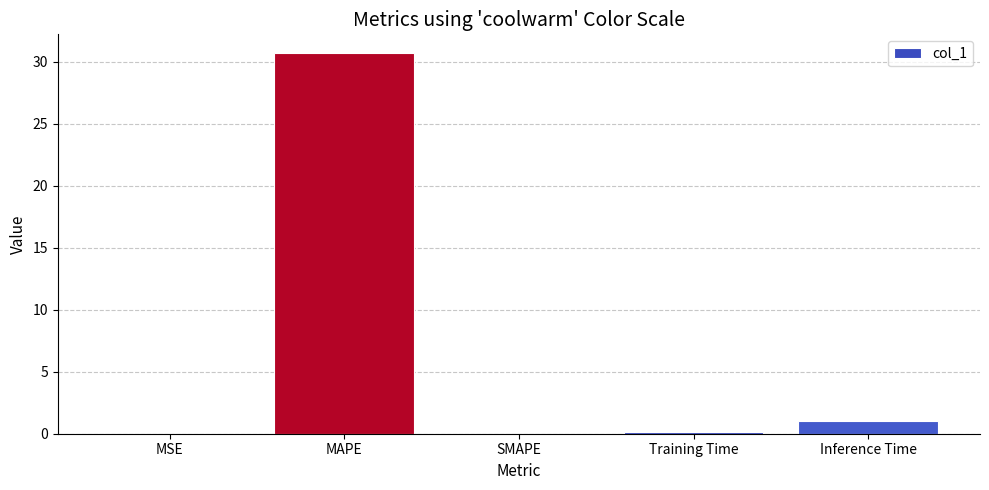

The value at MSE is 0.0. True or false?

True